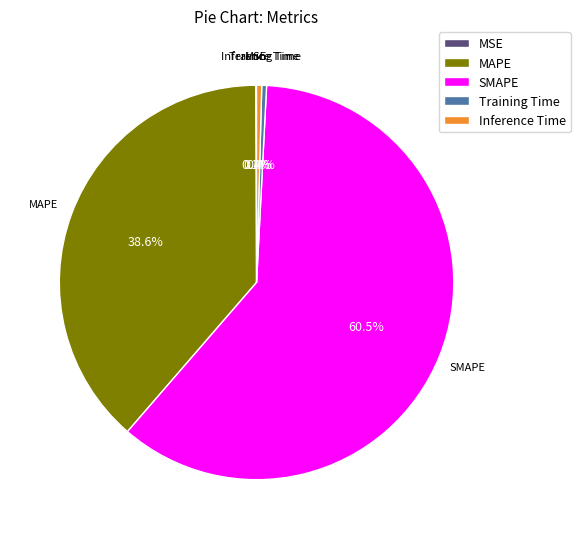

To the nearest percent, what is the difference between the SMAPE and MAPE slice percentages?

22%